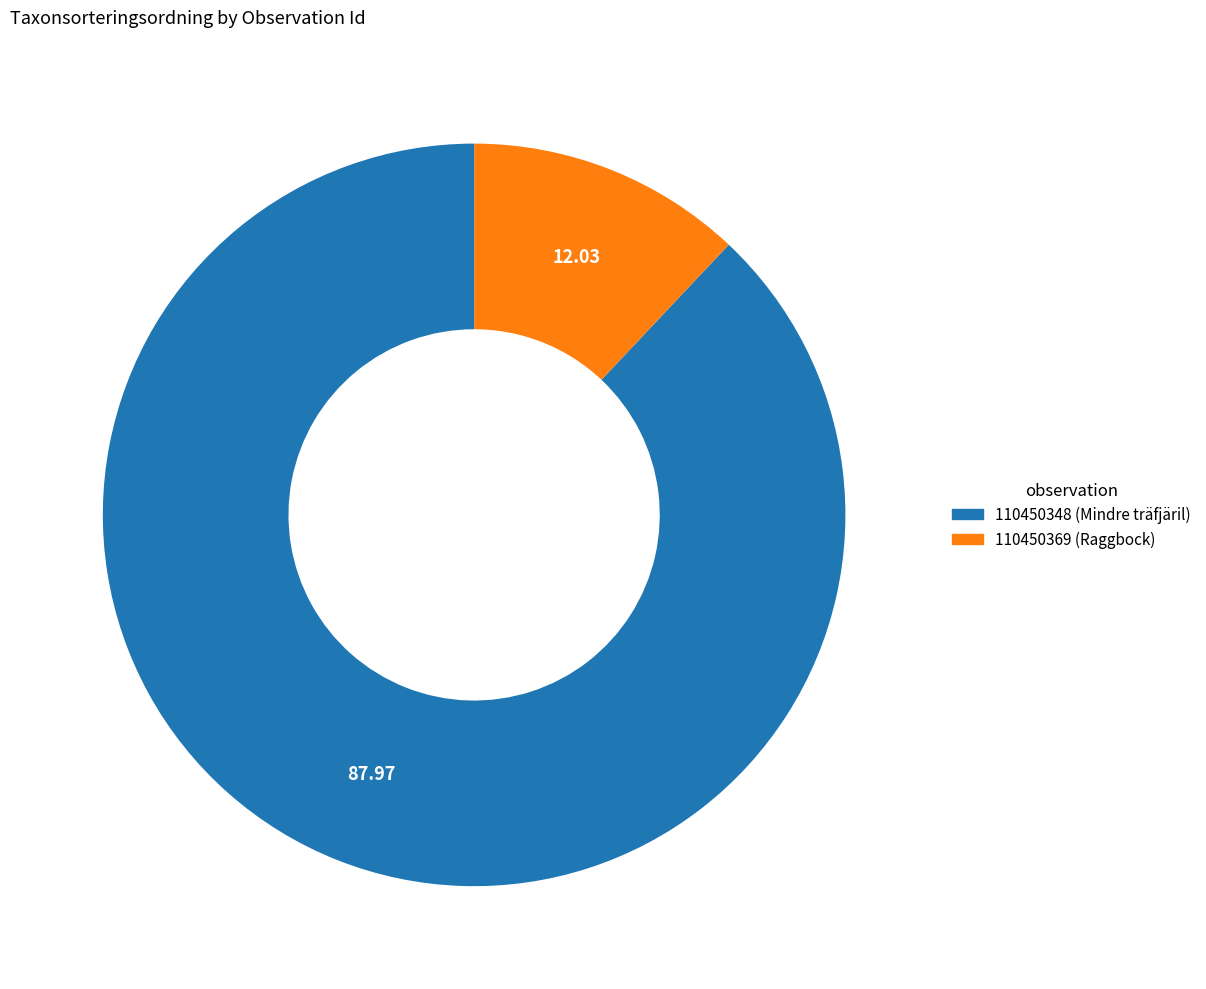

Is it true that 110450369 is 1% of the pie?

False